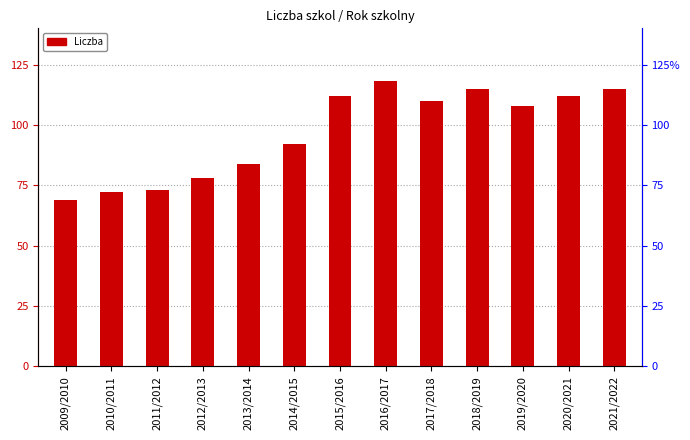

The chart shows a value of 115 at 2018/2019. True or false?

True